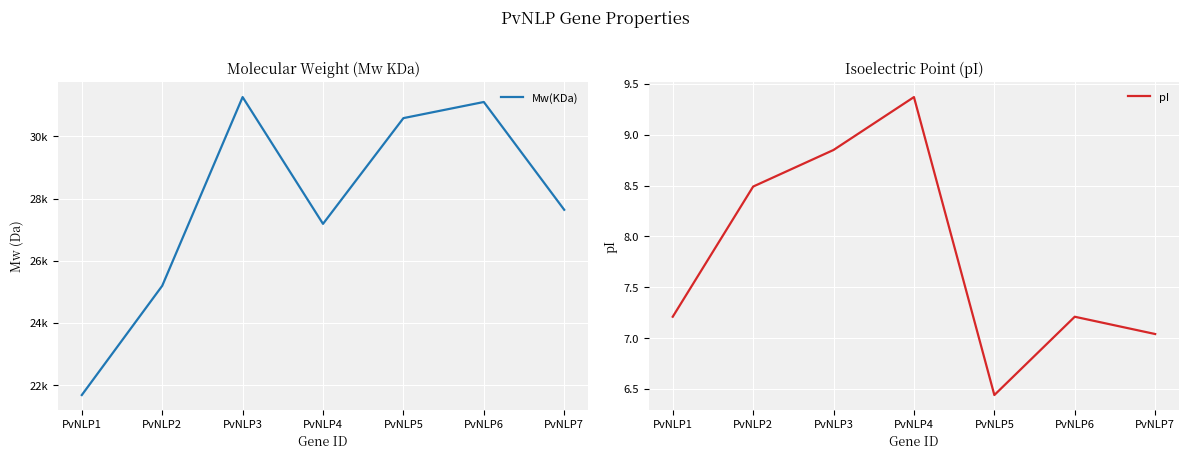

Reading left to right, list all the values displayed in this chart.

Mw(KDa): 21682.7	25194.8	31263.6	27187.0	30586.9	31105.5	27639.6
pI: 7.2	8.5	8.8	9.4	6.4	7.2	7.0